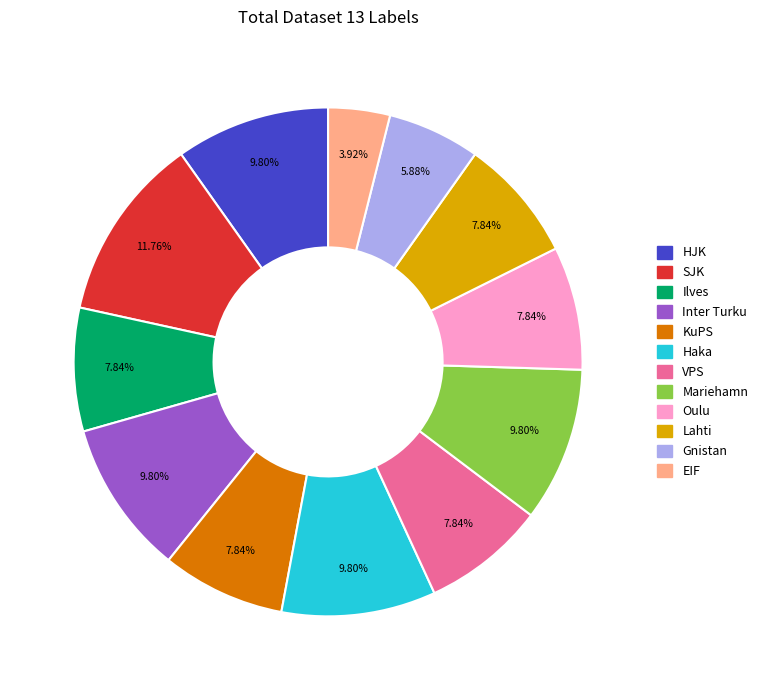

Is there a majority slice in this chart?

No